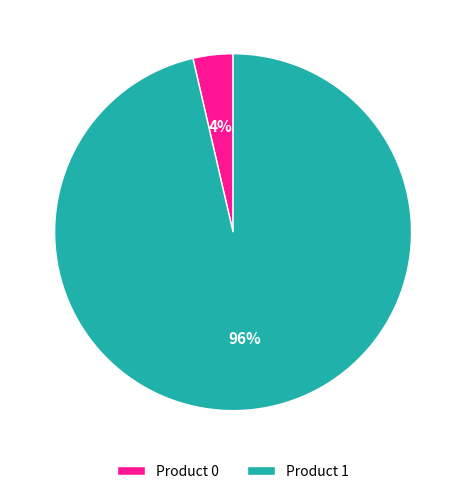

To the nearest percent, what percentage of the pie is Product 1?

96%